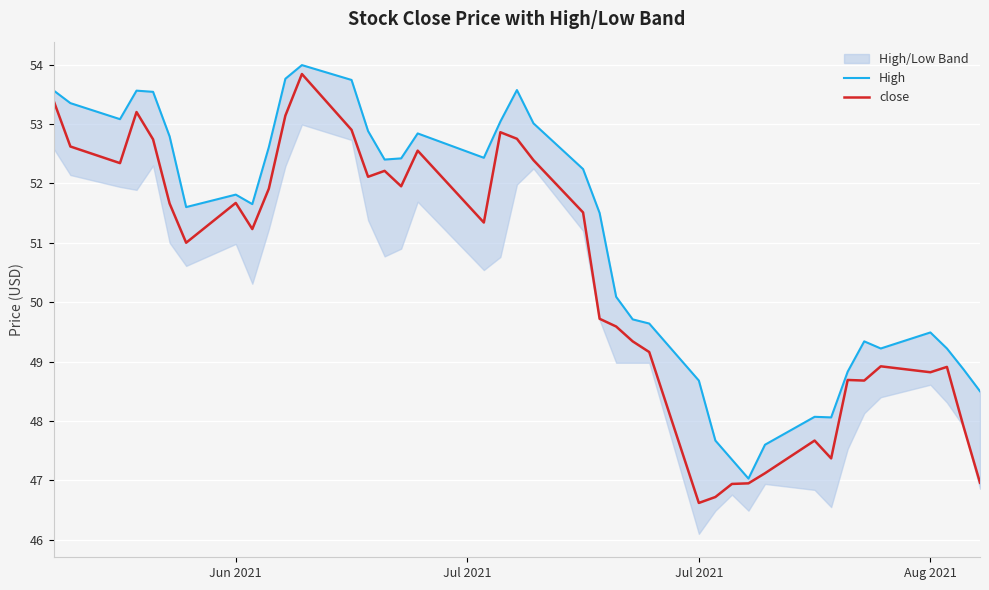

What is the minimum value for close?

46.6